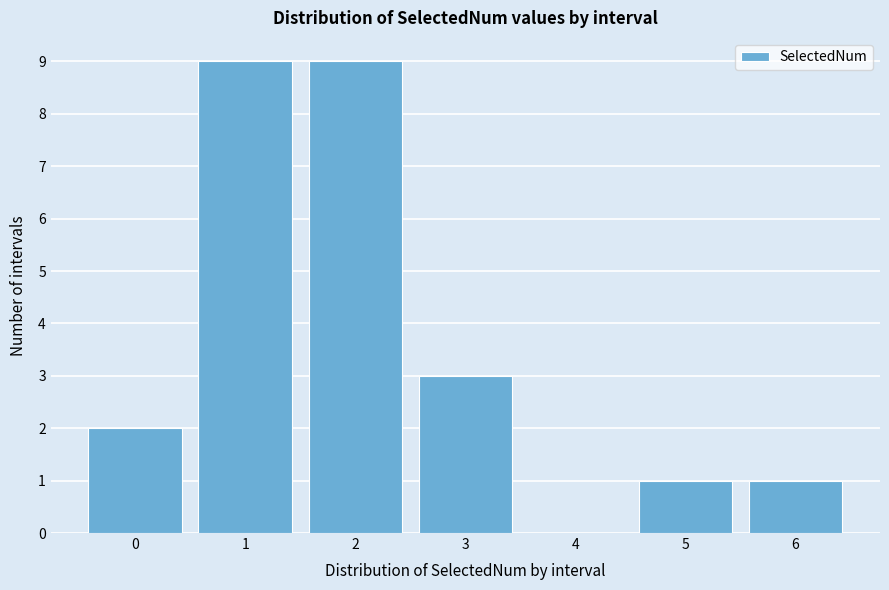

How tall is the bar that spans -0.5 to 0.5 on the x-axis? The values are not printed on the chart, so give them approximately, as read against the axis.

2